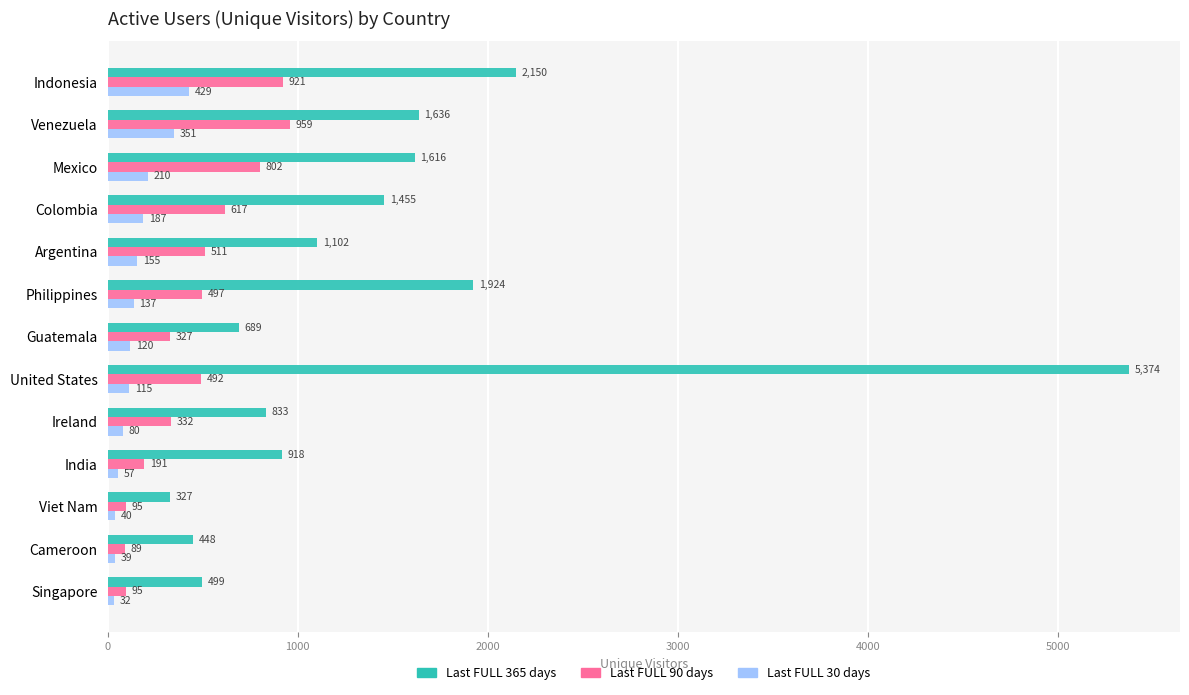

What are all the series names shown in the legend?

Last FULL 365 days, Last FULL 90 days, Last FULL 30 days